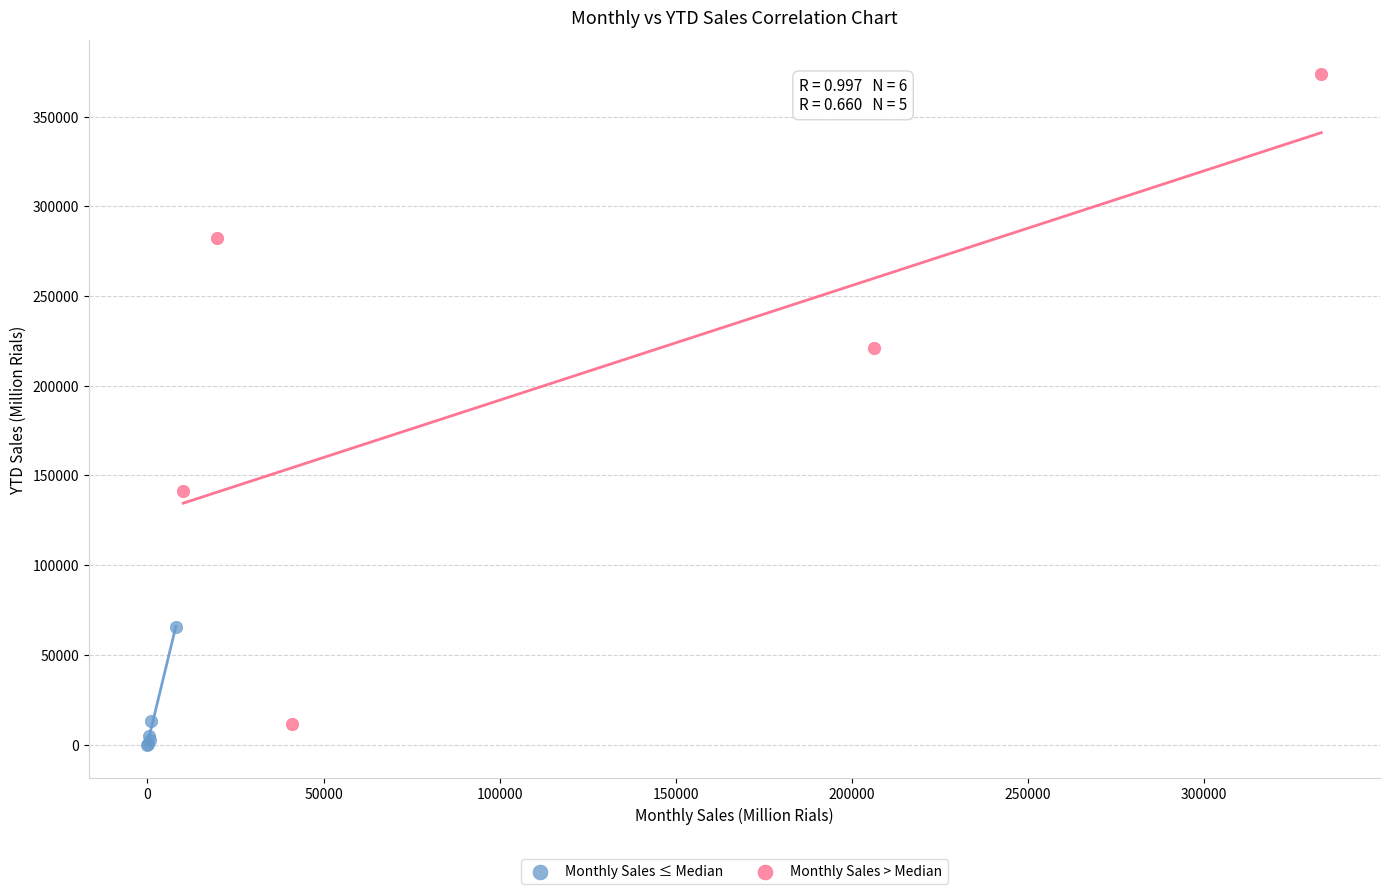

What are all the series names shown in the legend?

Monthly Sales ≤ Median, Monthly Sales > Median